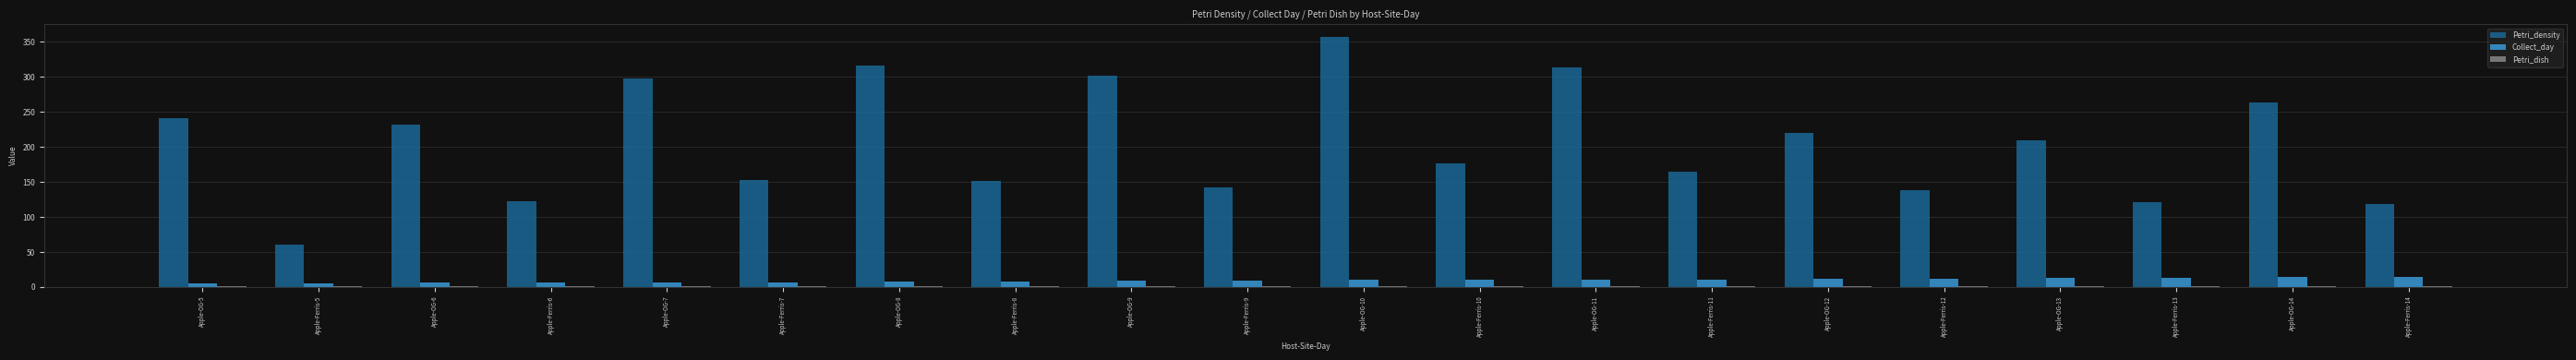

What is the highest value of the Petri_density series?

357